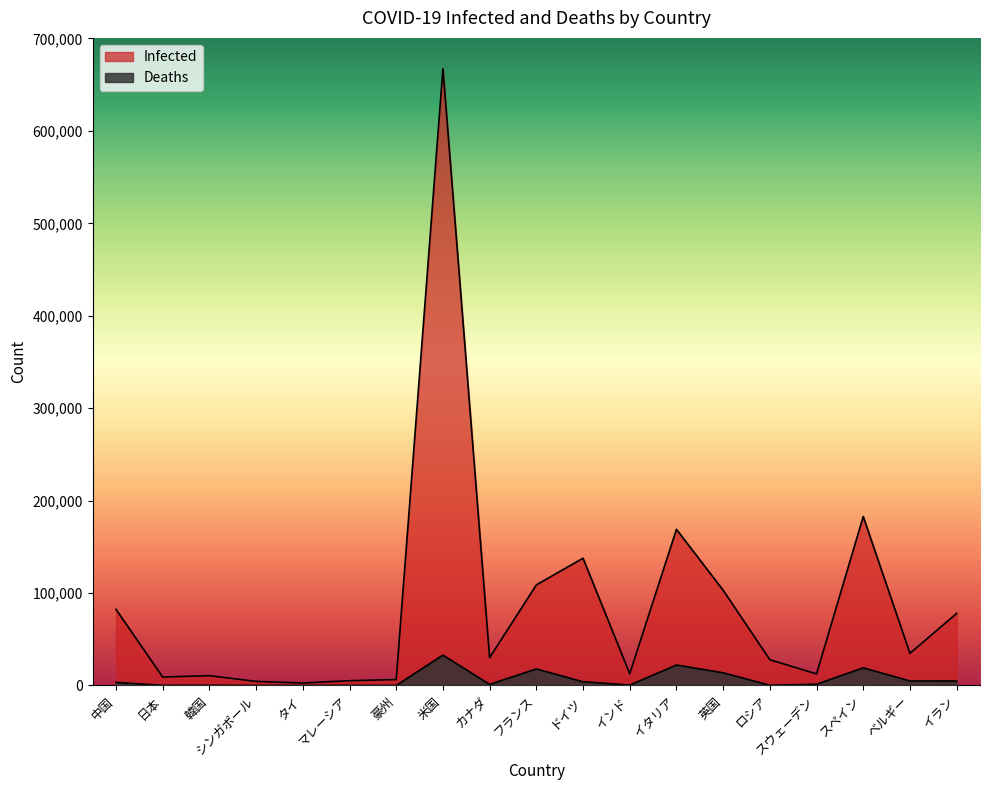

List the labels in order of Infected value, largest first.

米国, スペイン, イタリア, ドイツ, フランス, 英国, 中国, イラン, ベルギー, カナダ, ロシア, インド, スウェーデン, 韓国, 日本, 豪州, マレーシア, シンガポール, タイ